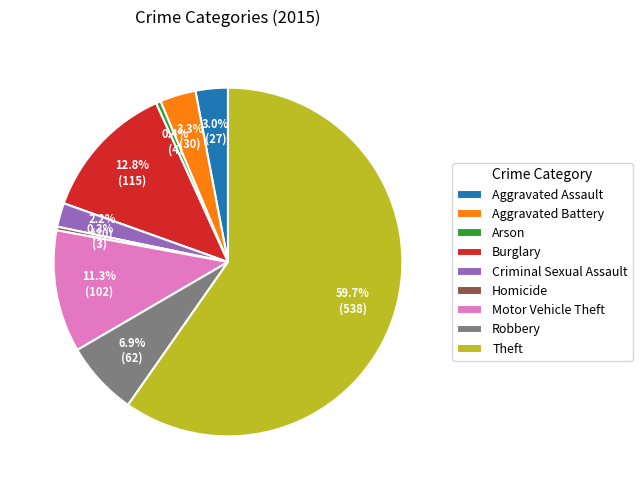

To the nearest percent, what is the difference between the largest and smallest slice percentages?

59%